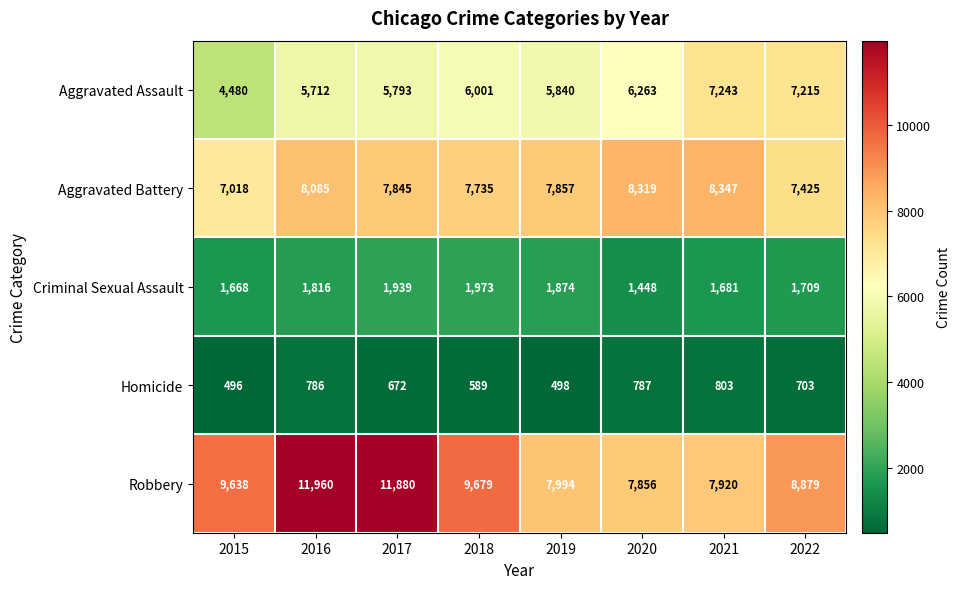

What is the sum of the Criminal Sexual Assault values at 2018 and 2019?

3847